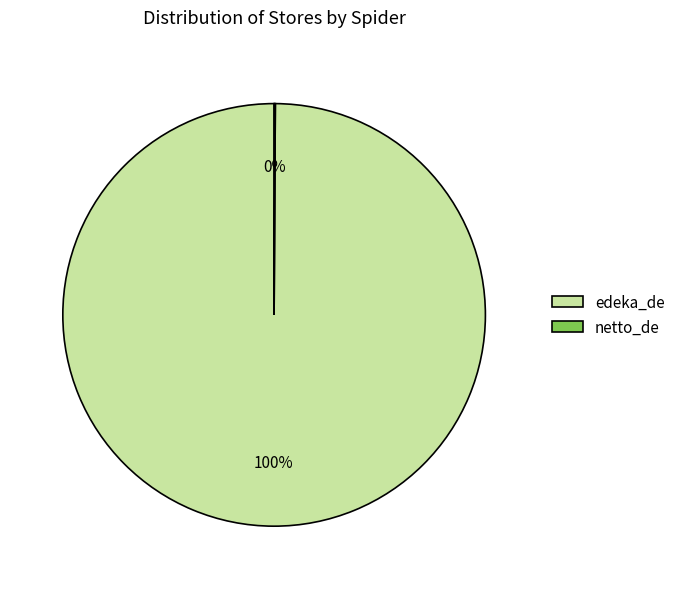

To the nearest percent, what is the average slice percentage?

50%